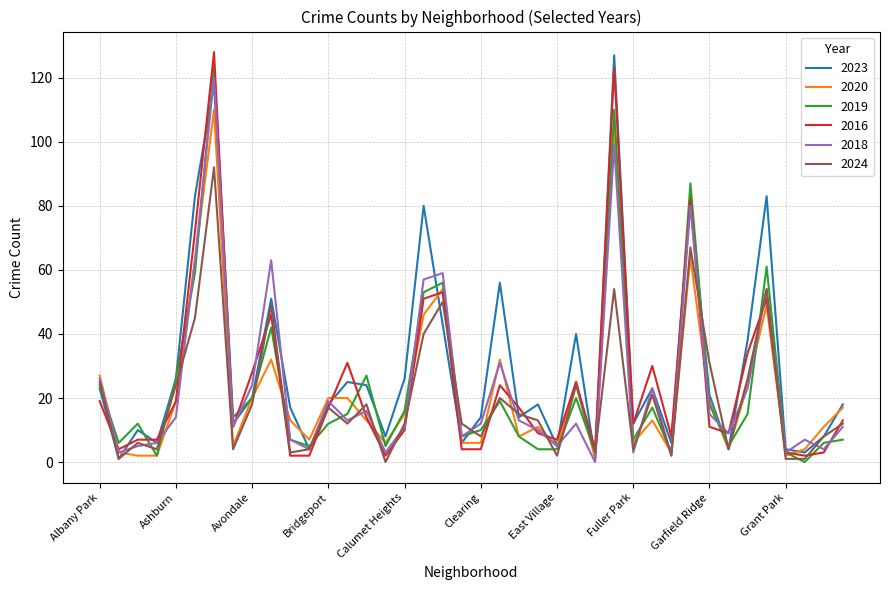

What is the greatest value displayed?

128